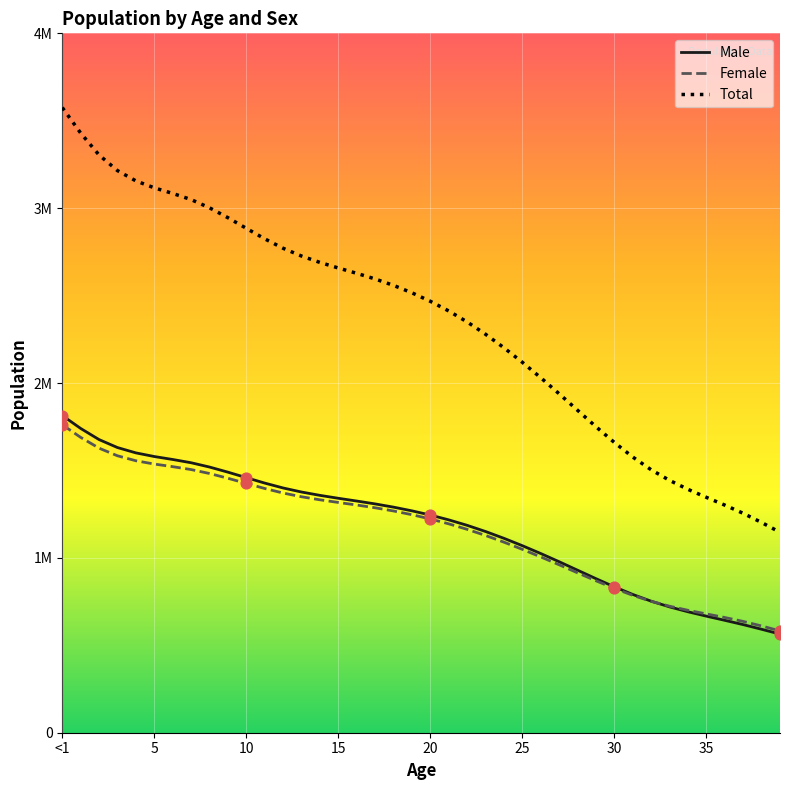

Is this an area chart (filled region under the line)?

No